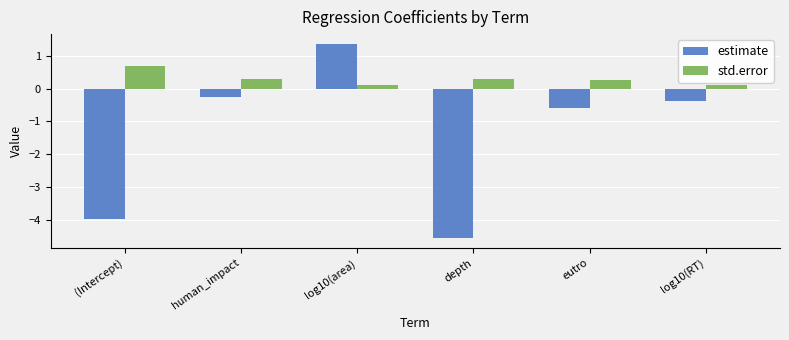

Which label corresponds to the smallest value in the chart?

depth